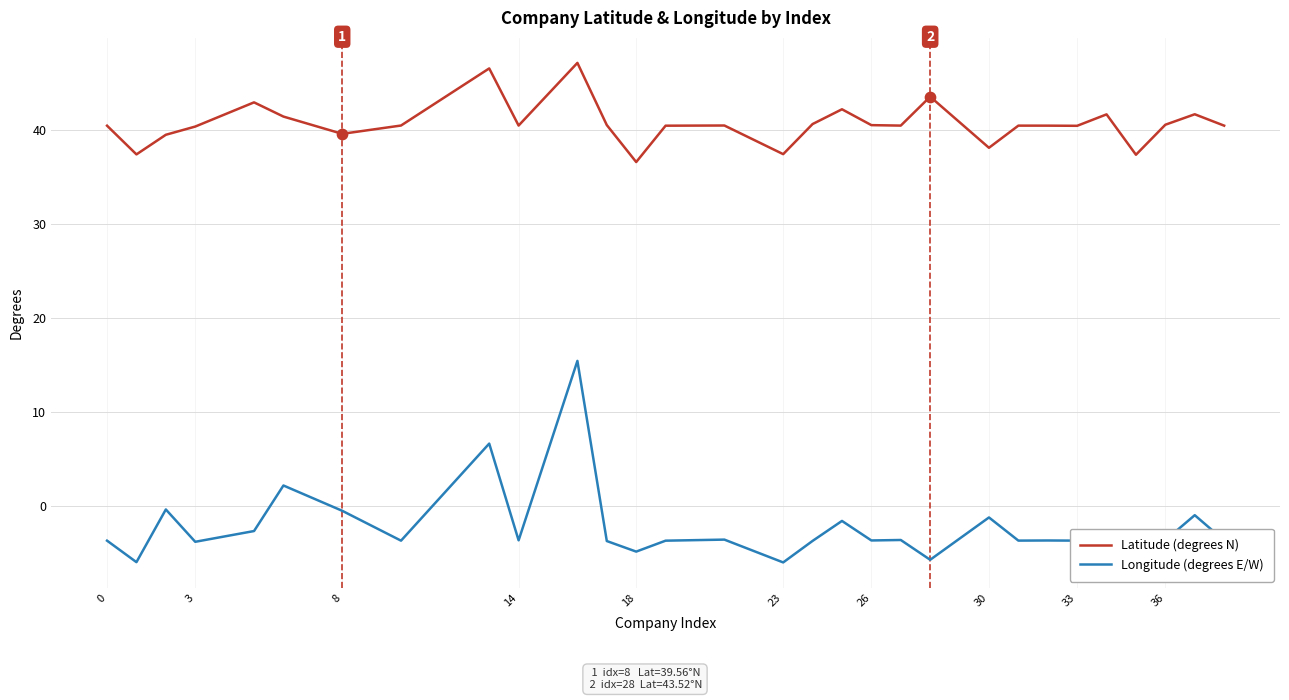

Which series contains the highest Y value?

Latitude (degrees N)